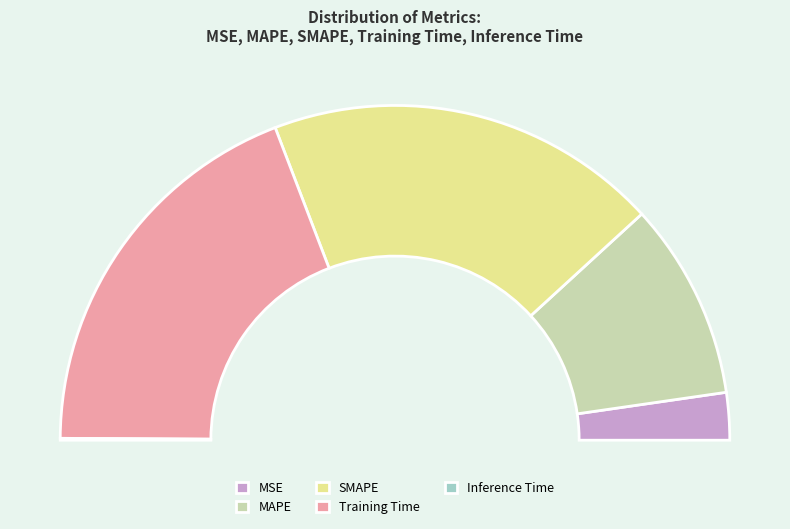

Is the sum of Inference Time and MSE greater than half?

No